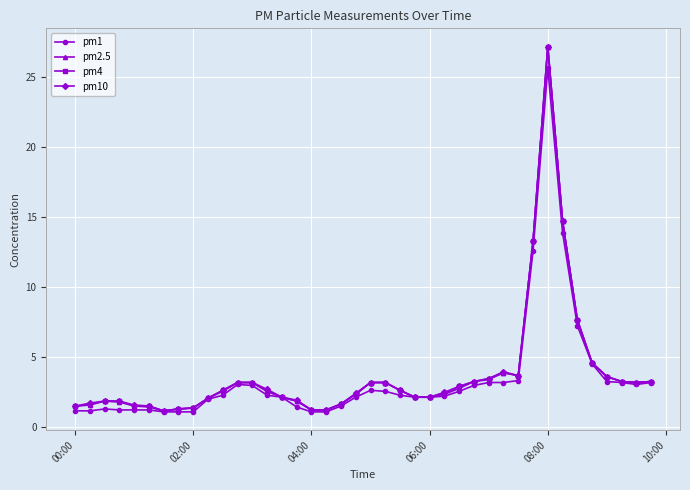

How many series are shown in this chart?

4